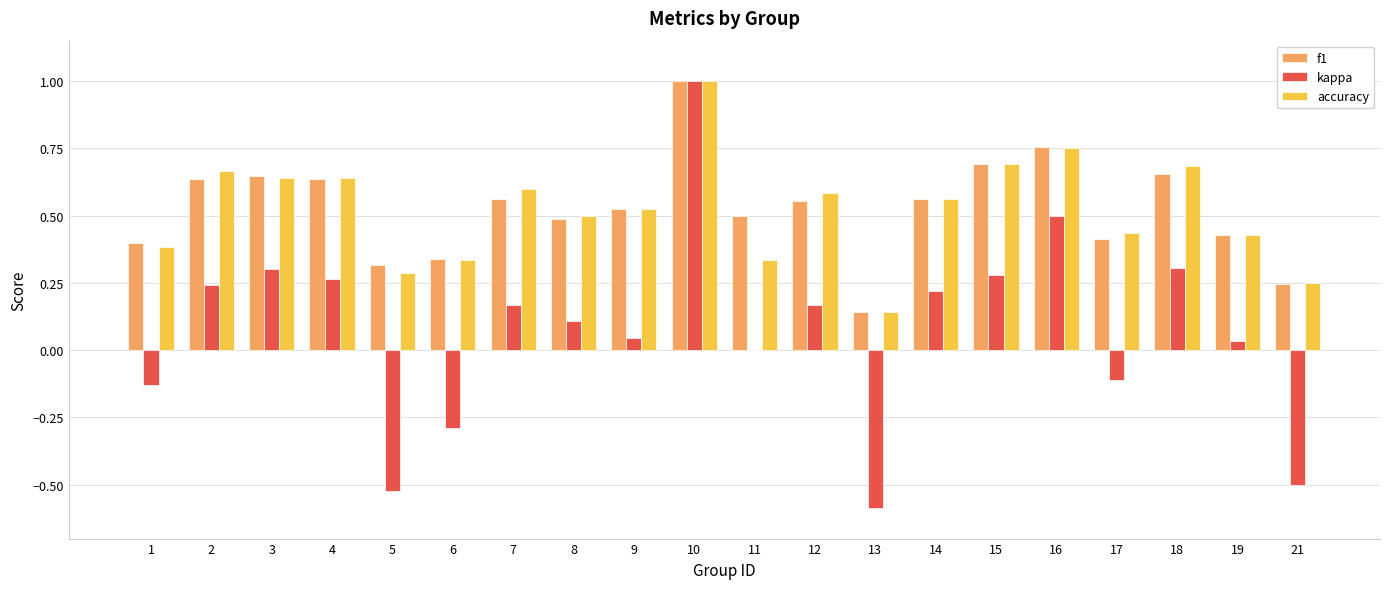

At which category does the chart reach its peak across all series?

10